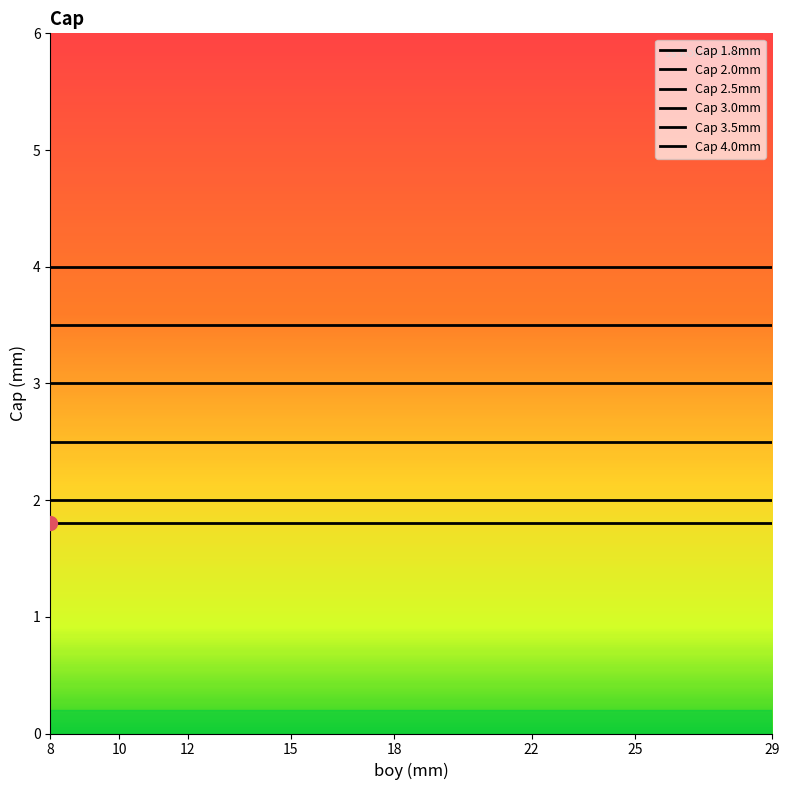

Which series reaches the maximum Y coordinate?

Cap 4.0mm